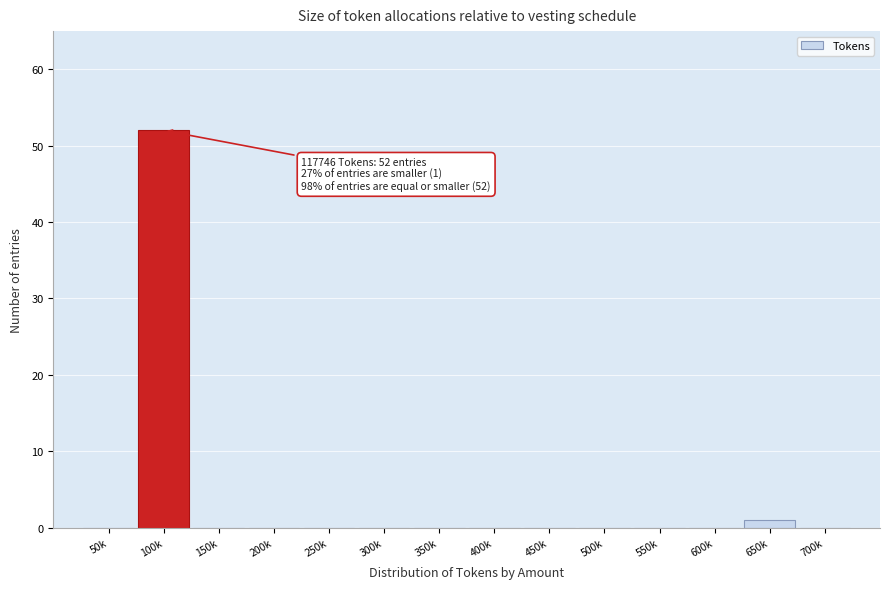

Reading right to left, list all the values displayed in this chart.

700k=0	650k=1	600k=0	550k=0	500k=0	450k=0	400k=0	350k=0	300k=0	250k=0	200k=0	150k=0	100k=52	50k=0